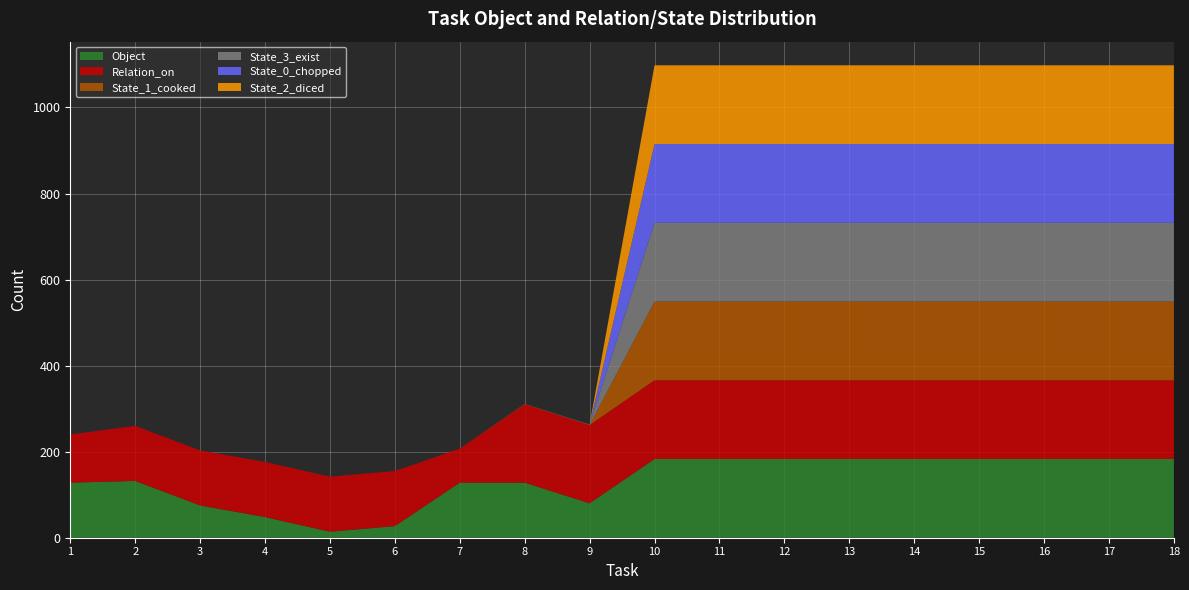

Reading left to right, list all the values displayed in this chart.

Object: 128	132	75	48	14	27	128	128	80	183	183	183	183	183	183	183	183	183
Relation_on: 112	128	128	128	128	128	79	182	182	183	183	183	183	183	183	183	183	183
State_1_cooked: 0	0	0	0	0	0	0	1	0	183	183	183	183	183	183	183	183	183
State_3_exist: 0	0	0	0	0	0	0	0	1	183	183	183	183	183	183	183	183	183
State_0_chopped: 0	0	0	0	0	0	0	0	0	183	183	183	183	183	183	183	183	183
State_2_diced: 0	0	0	0	0	0	0	0	0	183	183	183	183	183	183	183	183	183